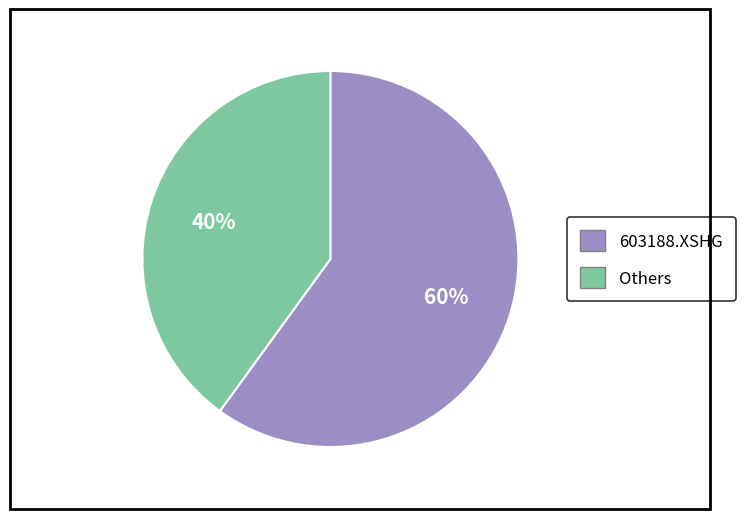

How many segments does this pie chart have?

2